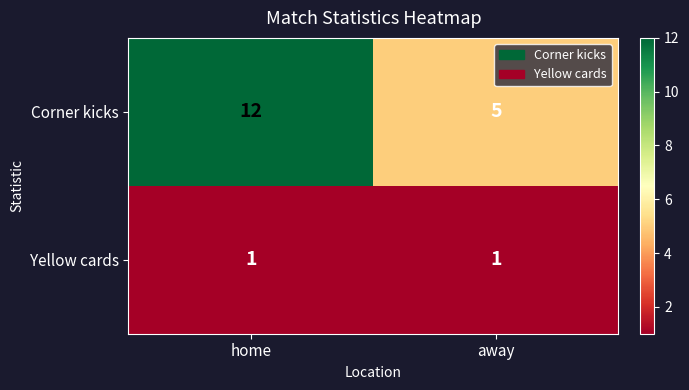

What is the approximate value of Corner kicks at home?

12